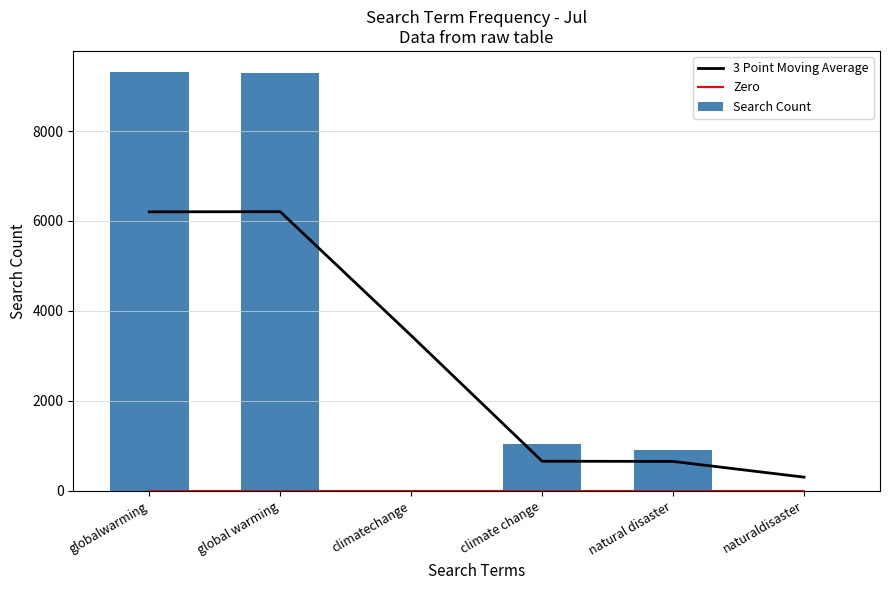

What is the difference between the second highest and second lowest values in the Search Count series?

9280.0